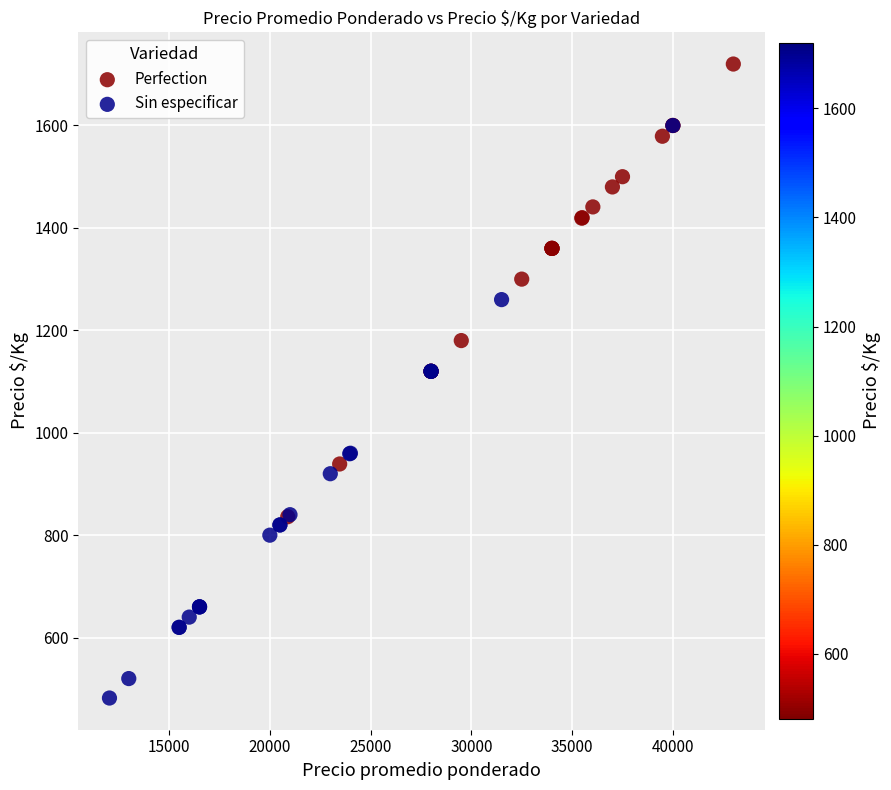

Which series has the largest Y range (max minus min)?

Sin especificar